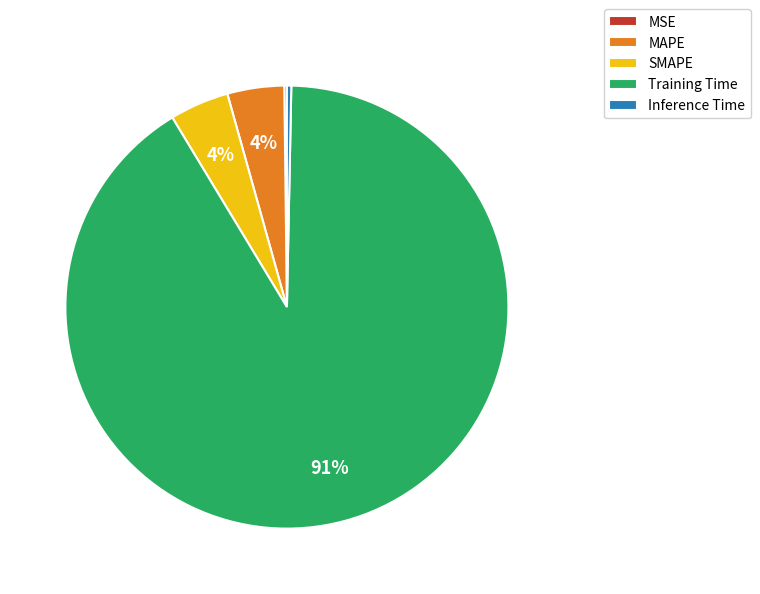

Is there a majority slice in this chart?

Yes